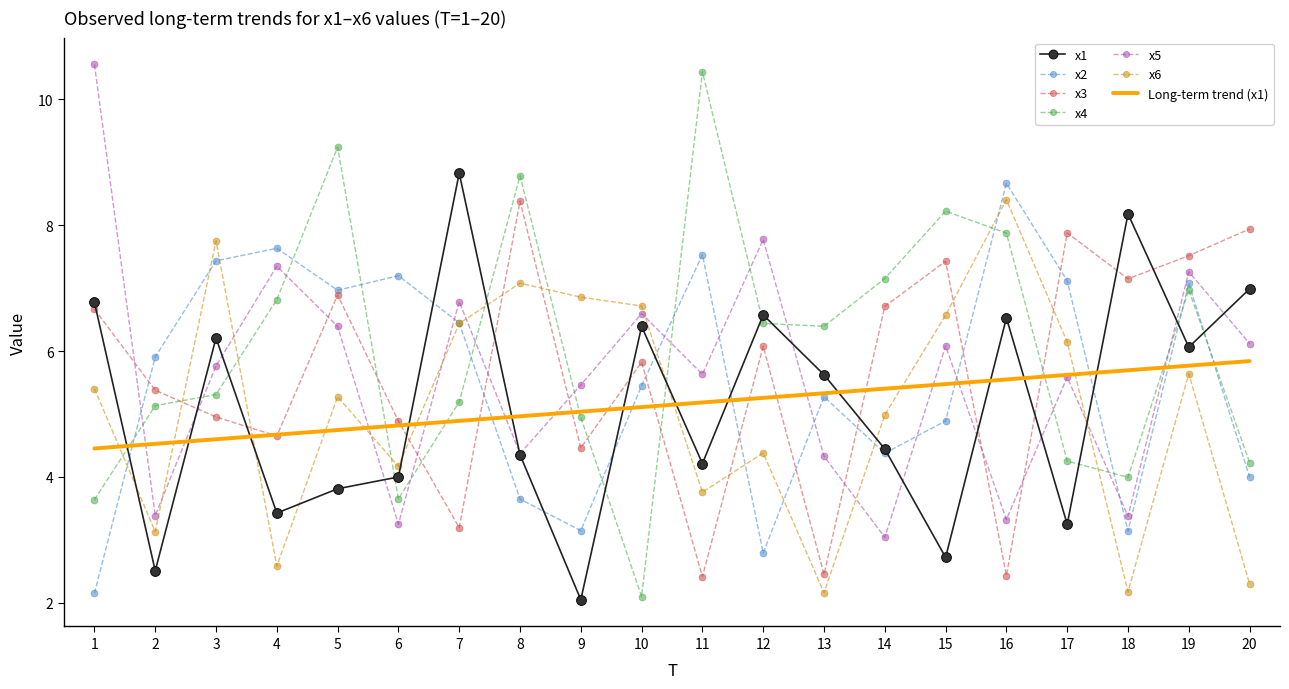

True or false: x5 and x4 cross at least once.

True